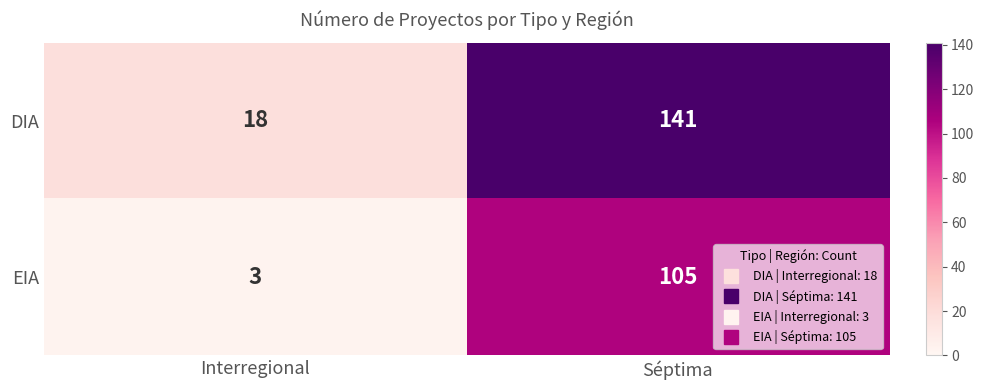

Where is EIA nearest to the value 54?

Interregional